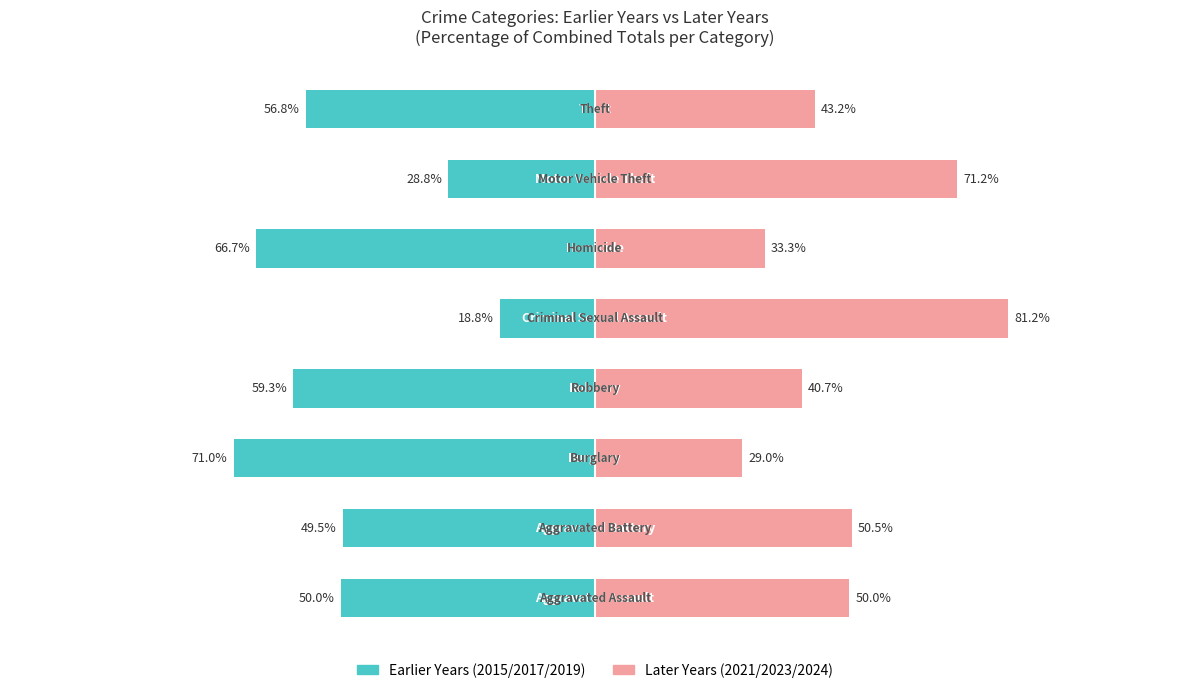

What is the approximate value of Later Years (2021/2023/2024) at 1?

50.5